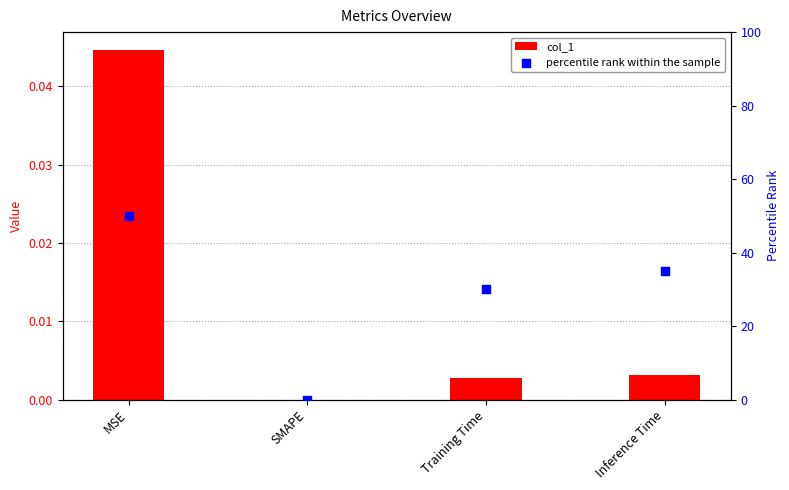

Which series contains the lowest Y value?

col_1